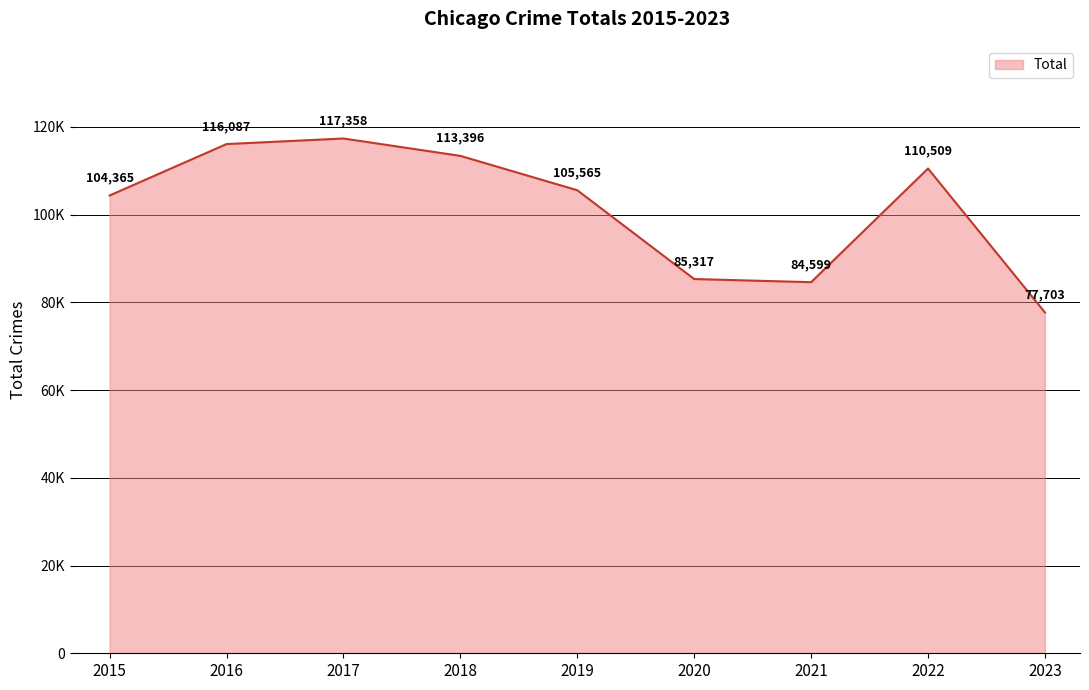

Does the chart display data point markers on the line(s)?

No